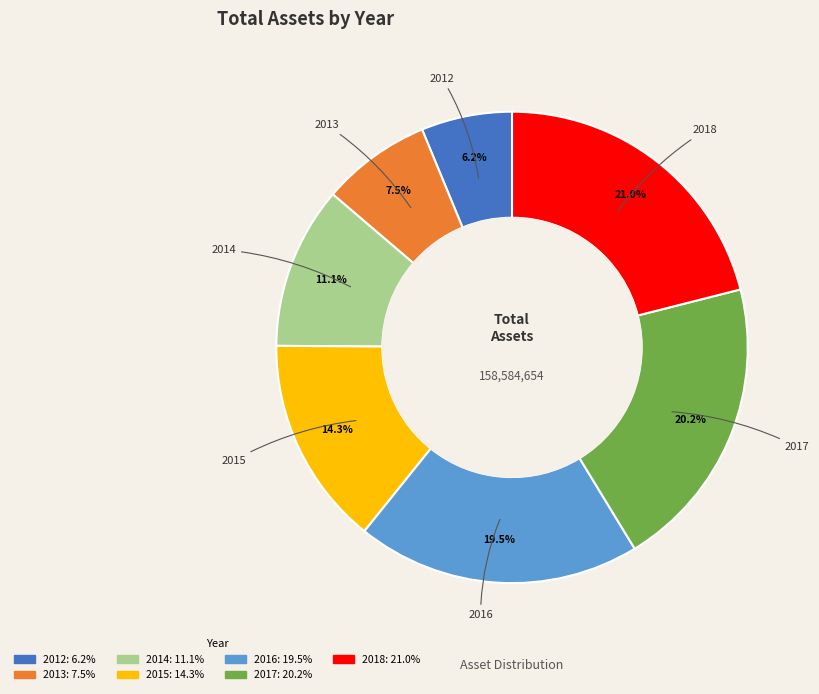

How many slices are in this pie chart?

7